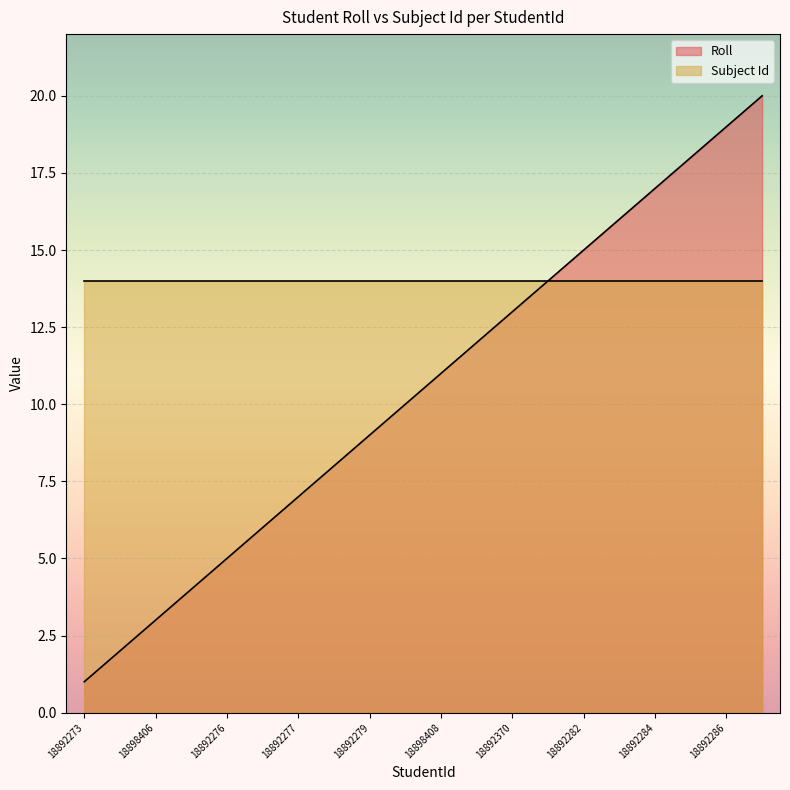

What position from the left is 18892370?

13